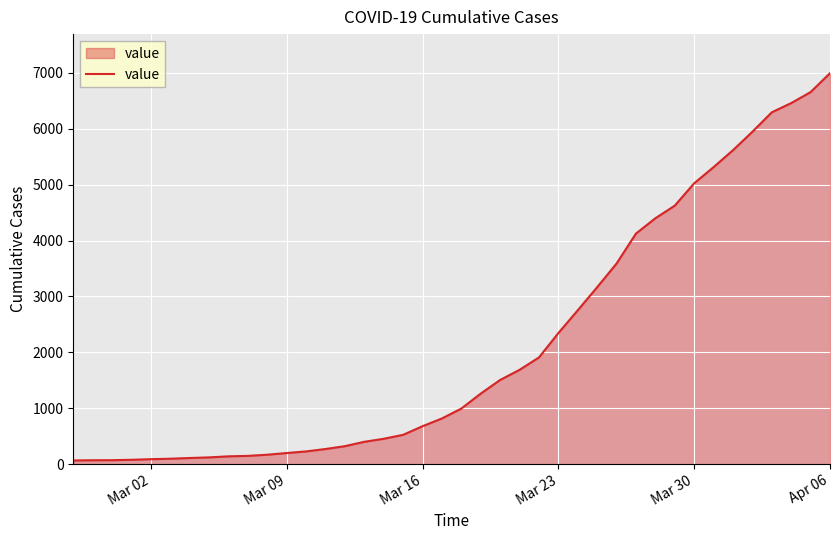

What is the difference between the maximum and minimum values?

6931